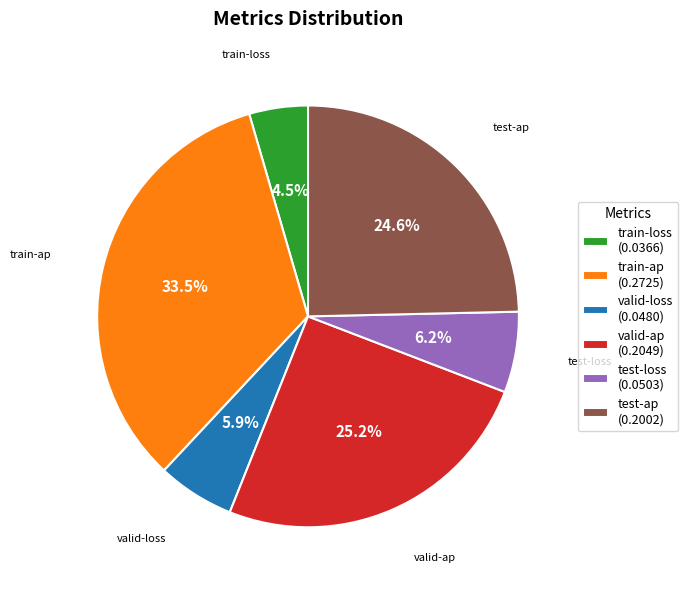

What percentage do train-loss and test-ap together represent?

29.1%